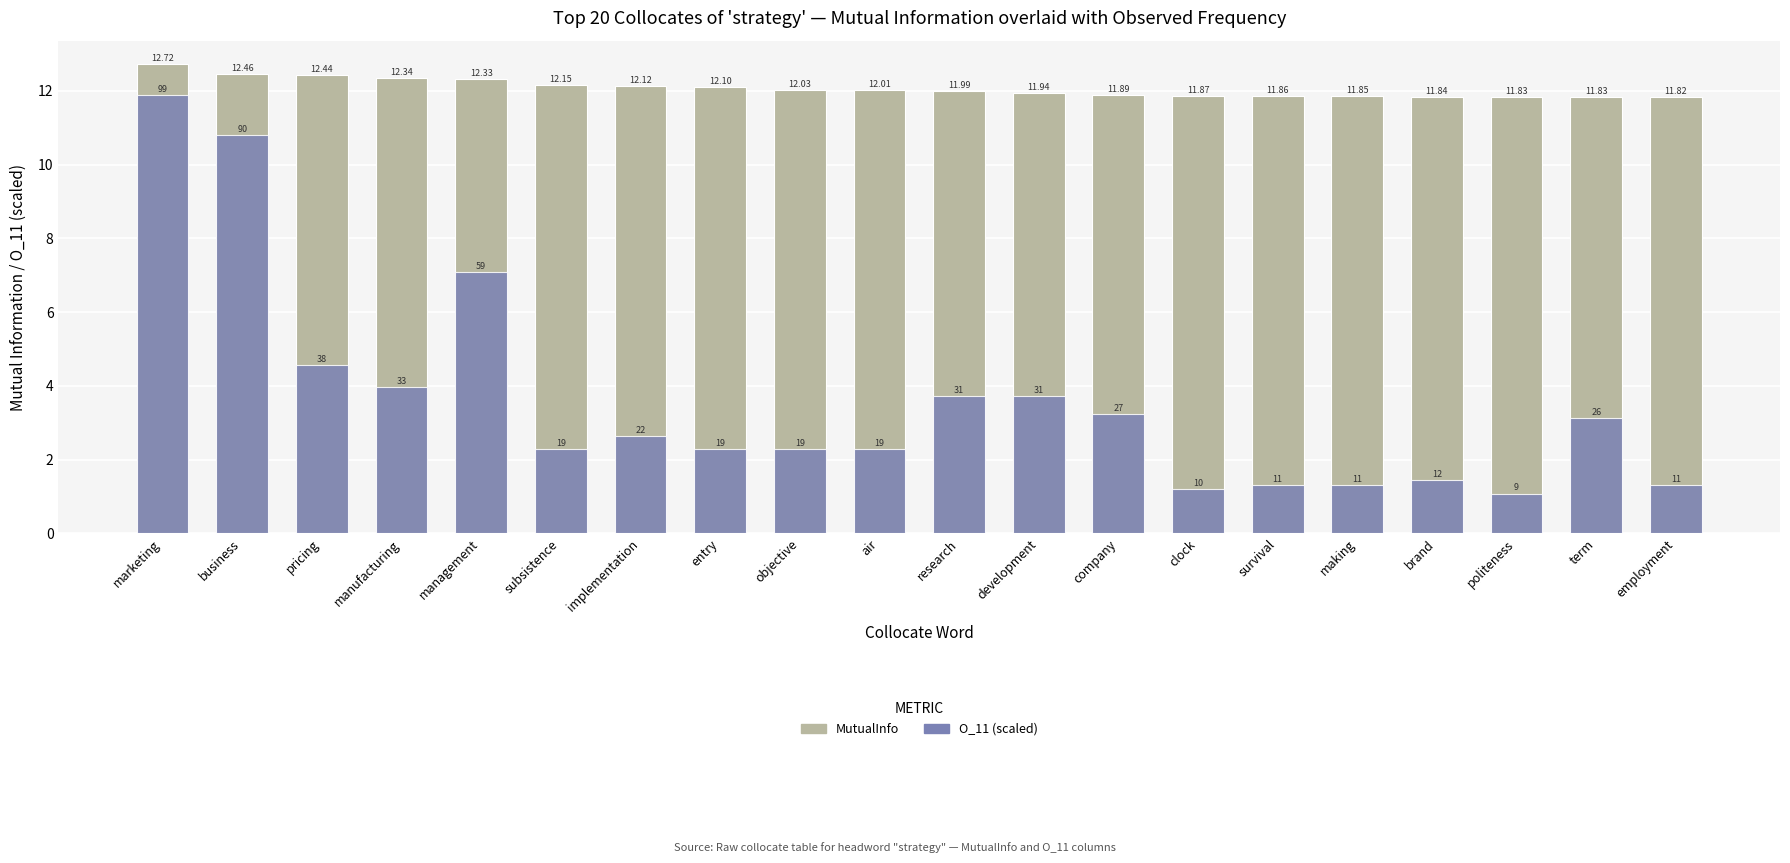

What is the label of the 1st bar from the left?

marketing